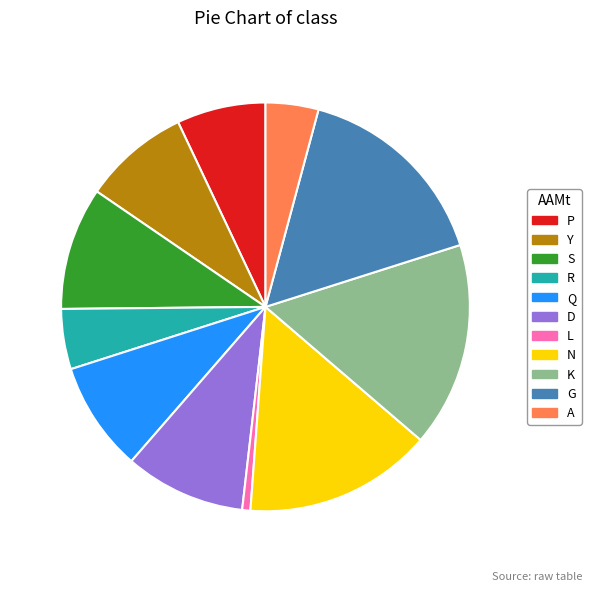

Count the number of slices in the pie.

11